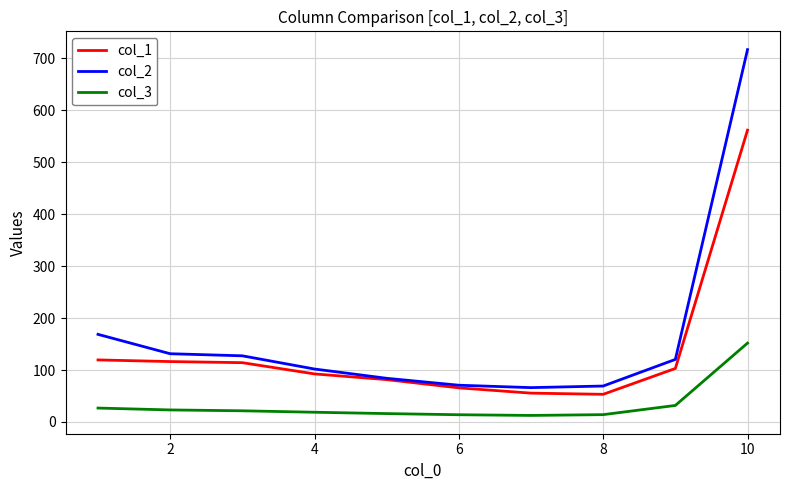

Rank the series by their average value, from highest to lowest.

col_2, col_1, col_3